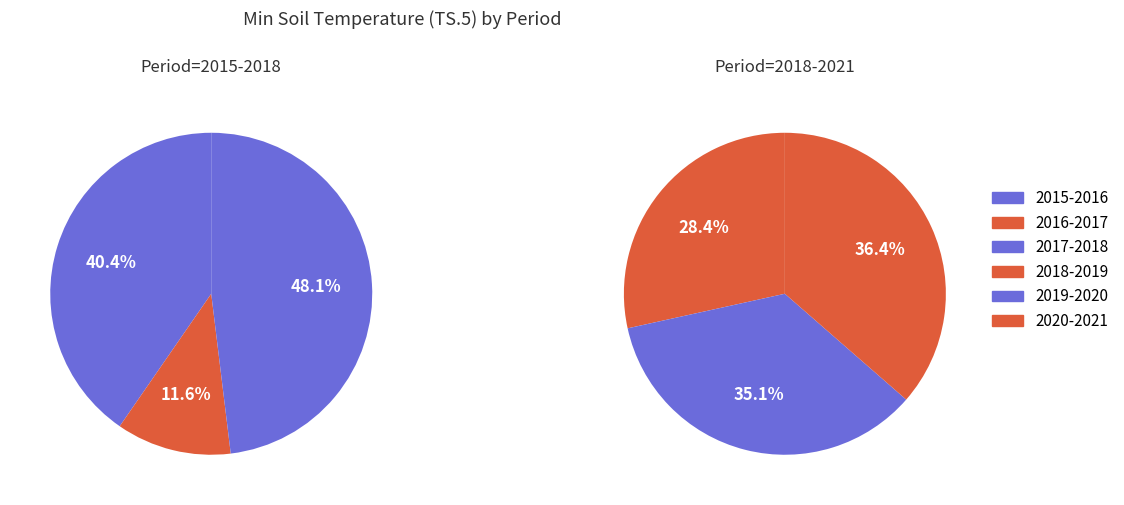

Which slice is the smallest?

2016-2017